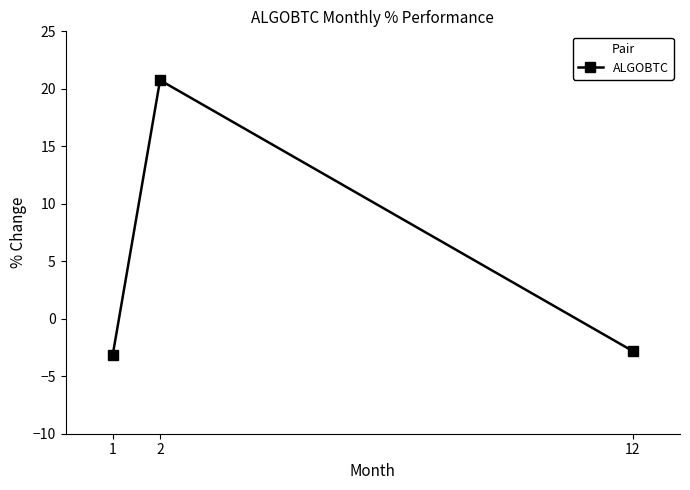

List the labels in order of value, largest first.

2, 12, 1